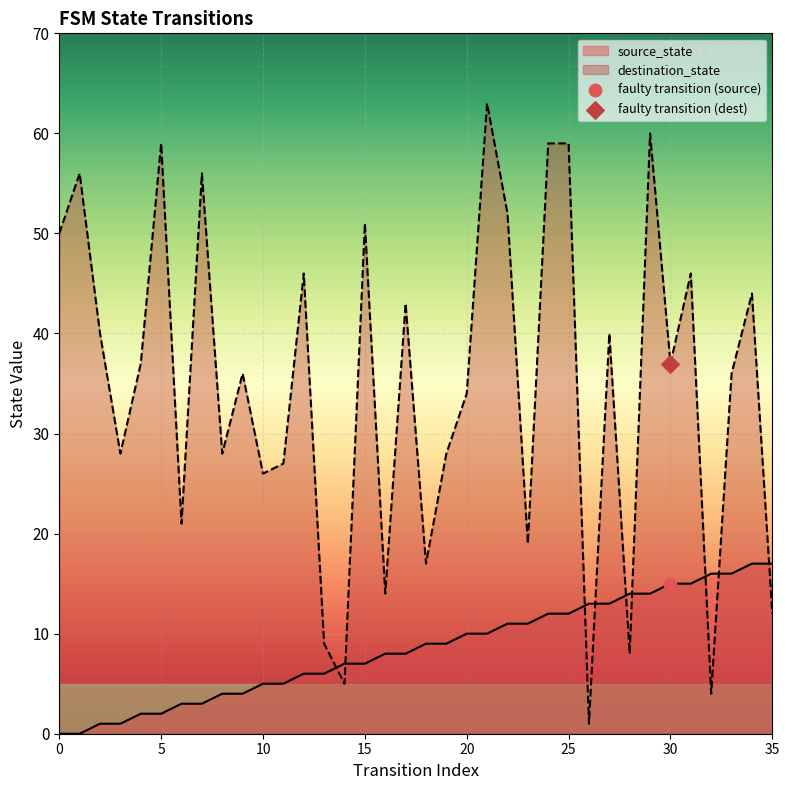

Which series has the largest range (max minus min)?

destination_state